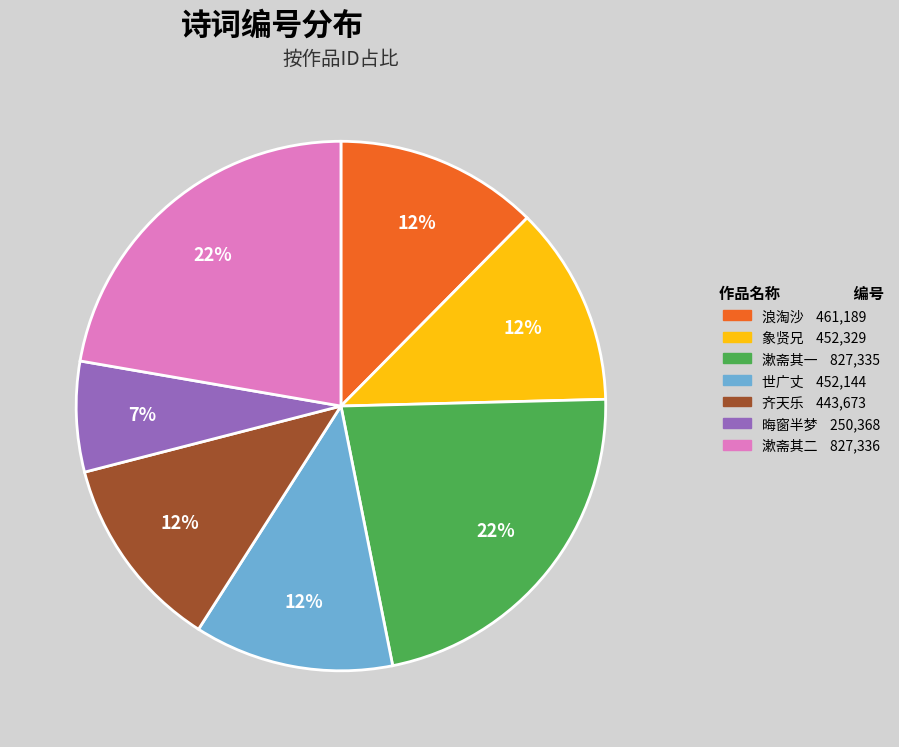

To the nearest percent, what is the average slice percentage?

14%